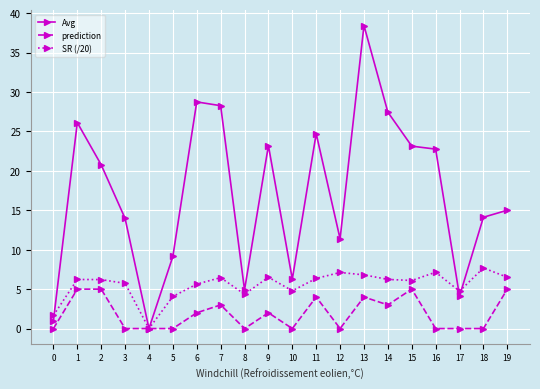

What is the average value of the prediction series?

1.9